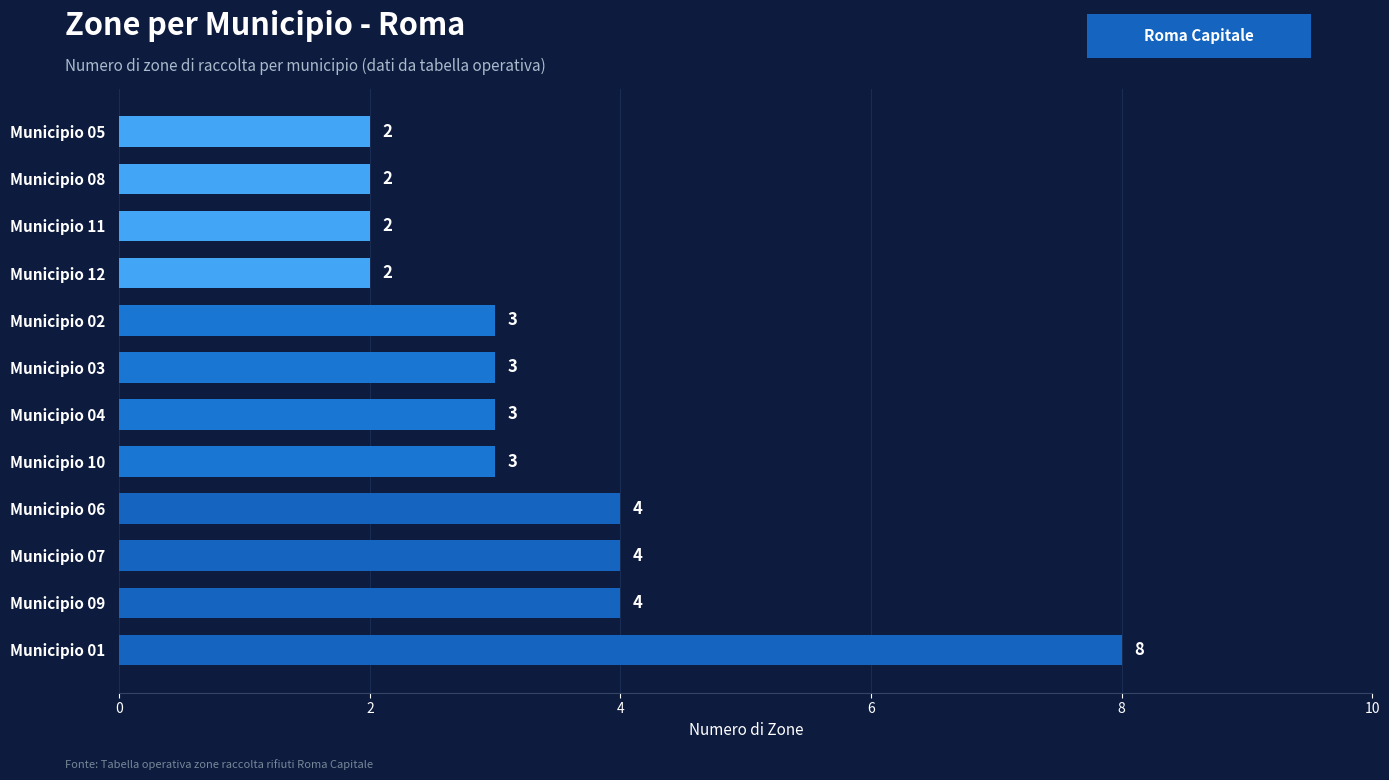

What is the greatest value displayed?

8